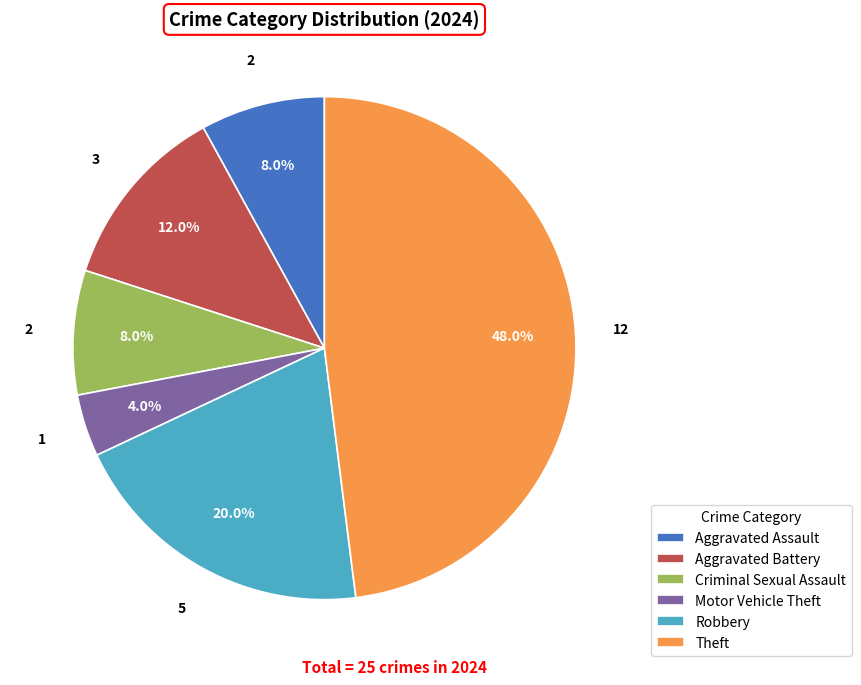

To the nearest percent, what portion does Criminal Sexual Assault represent?

8%